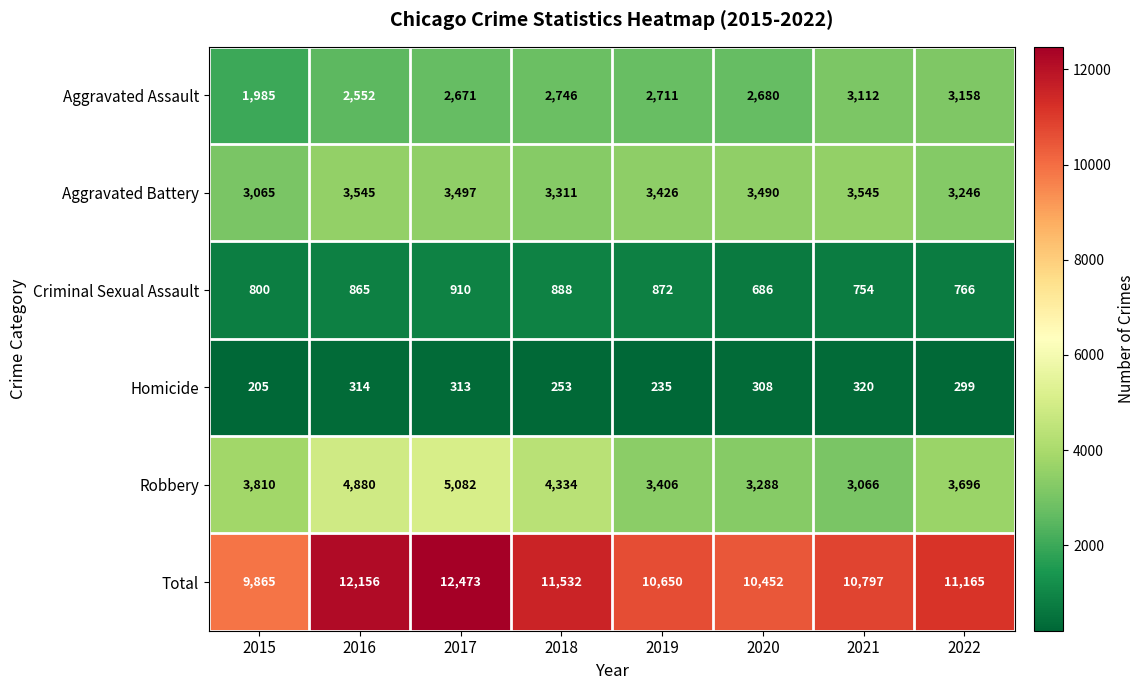

What is the difference between the Total values at 2015 and 2021?

932